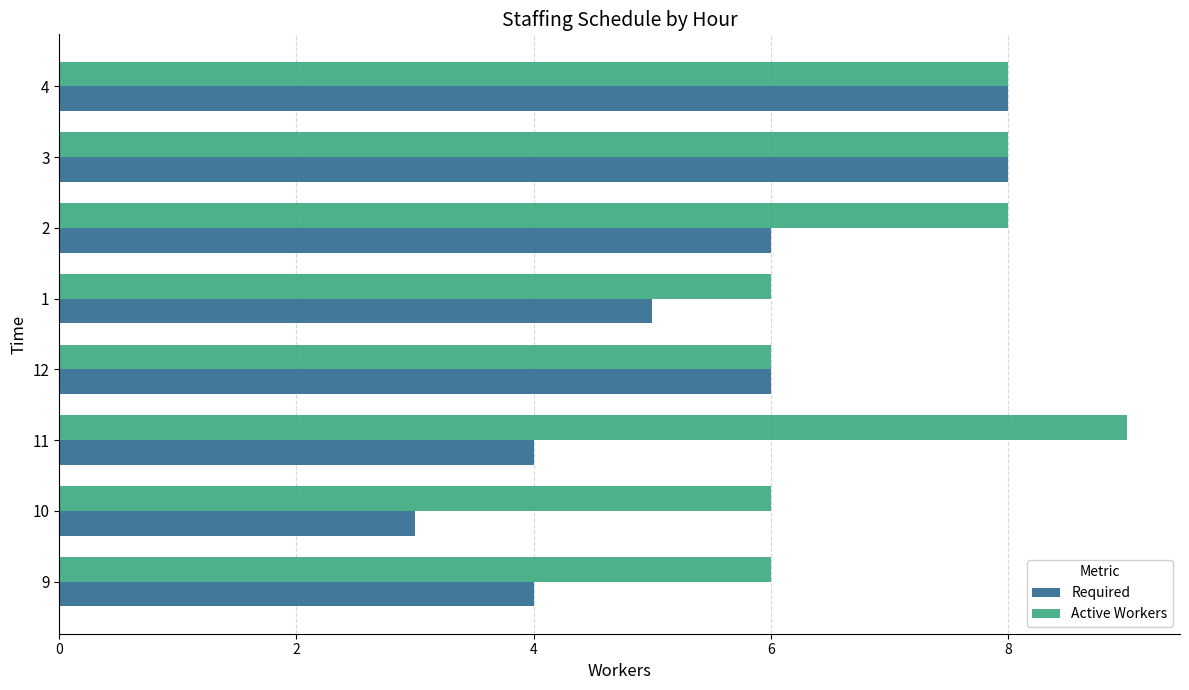

Rank the series at 10 from highest to lowest value.

Active Workers, Required